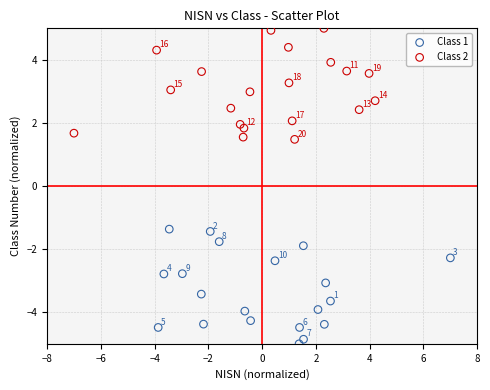

Which series reaches the maximum Y coordinate?

Class 2